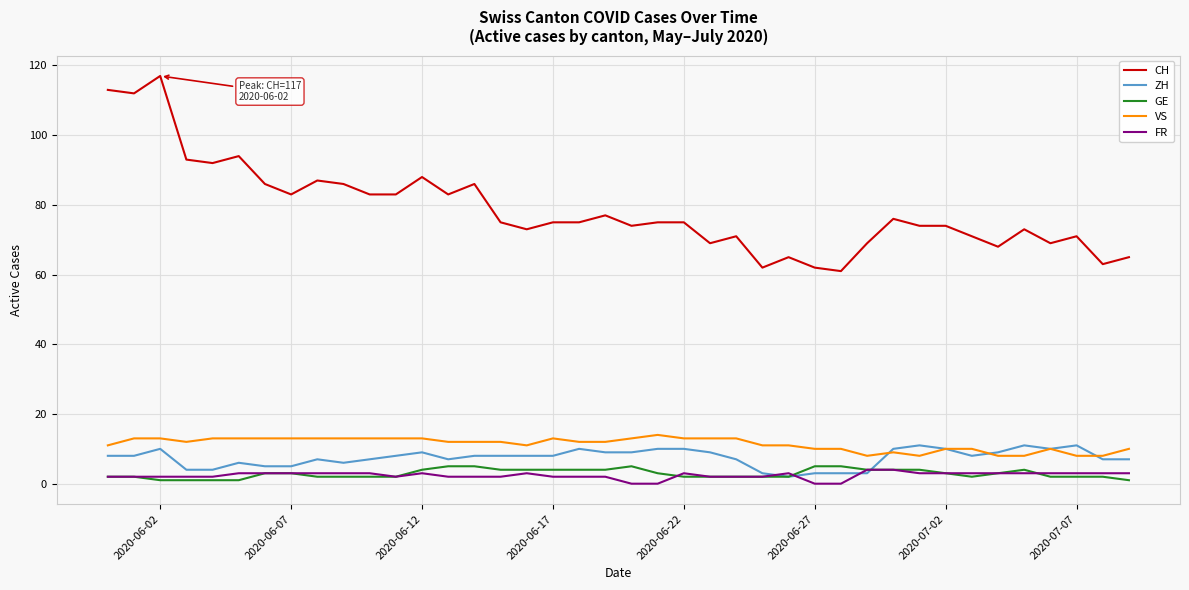

How many lines are shown in the chart?

5